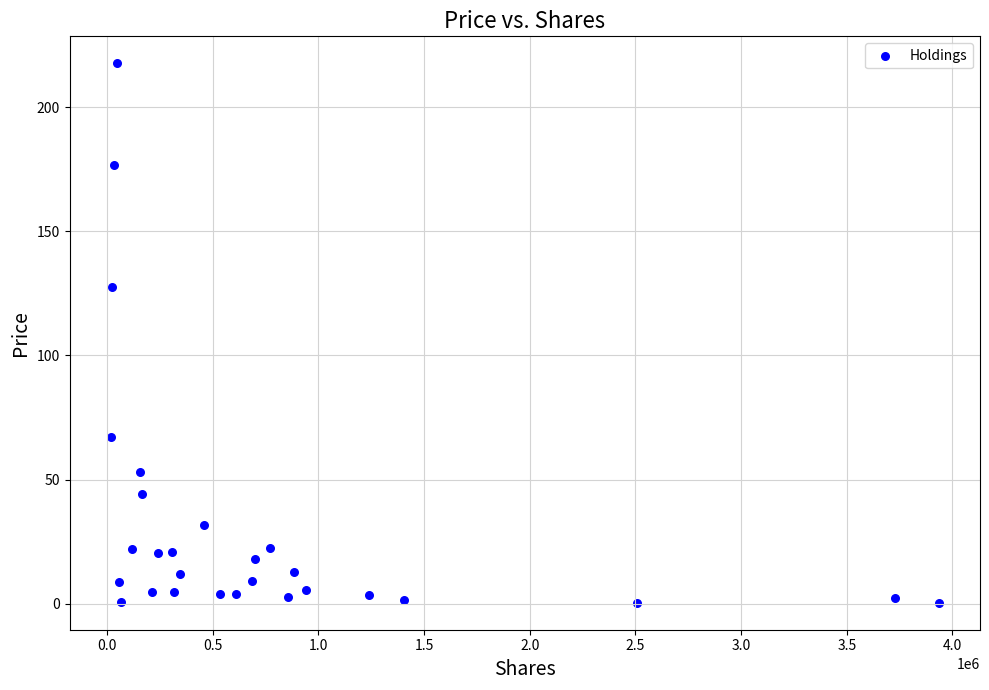

What is the range of Y values (max minus min)?

217.3